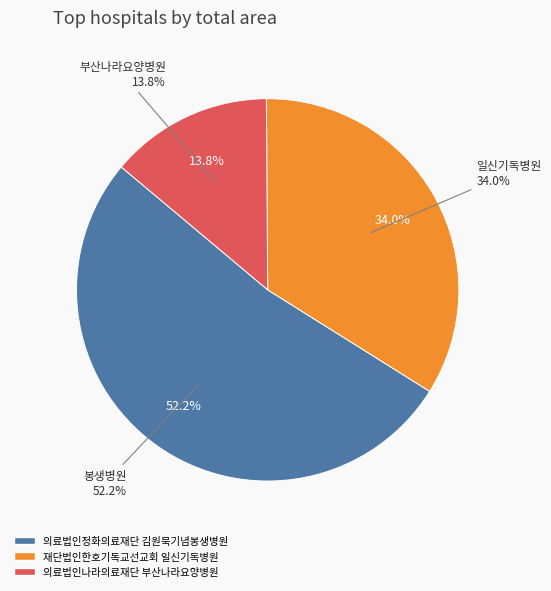

To the nearest percent, what percentage of the pie is 재단법인한호기독교선교회 일신기독병원?

34%